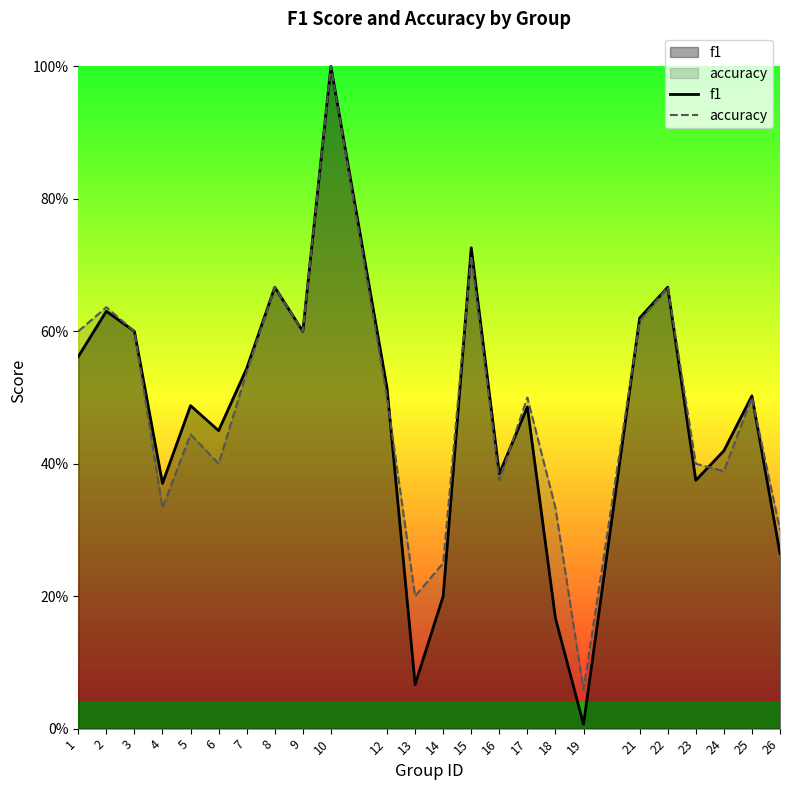

Does the chart have visible grid lines?

No